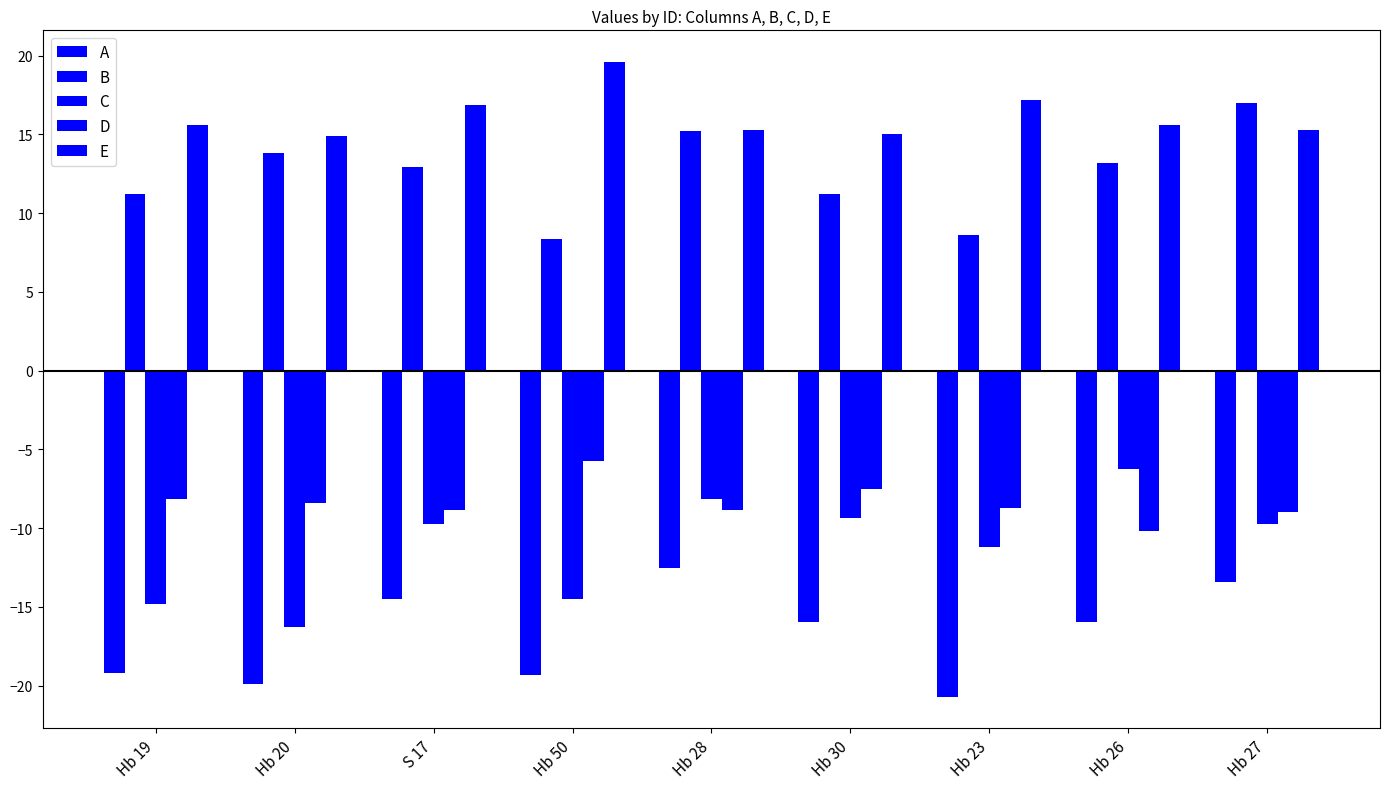

Which label corresponds to the largest value in the chart?

Hb 50